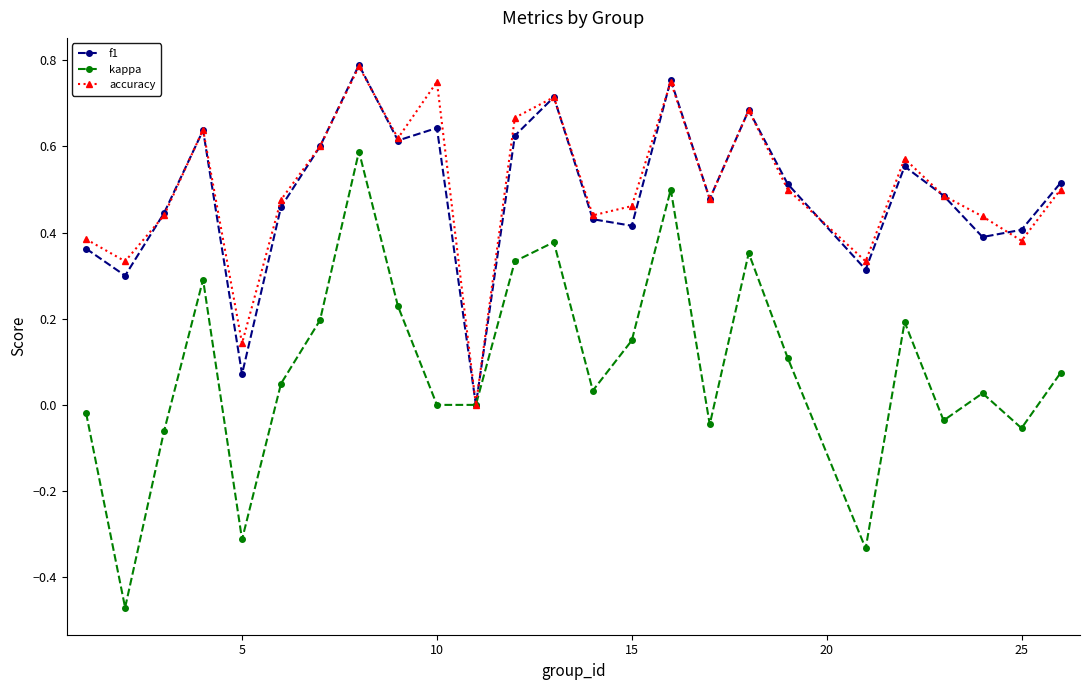

In f1, how many points are higher than both neighbors (excluding endpoints)?

7